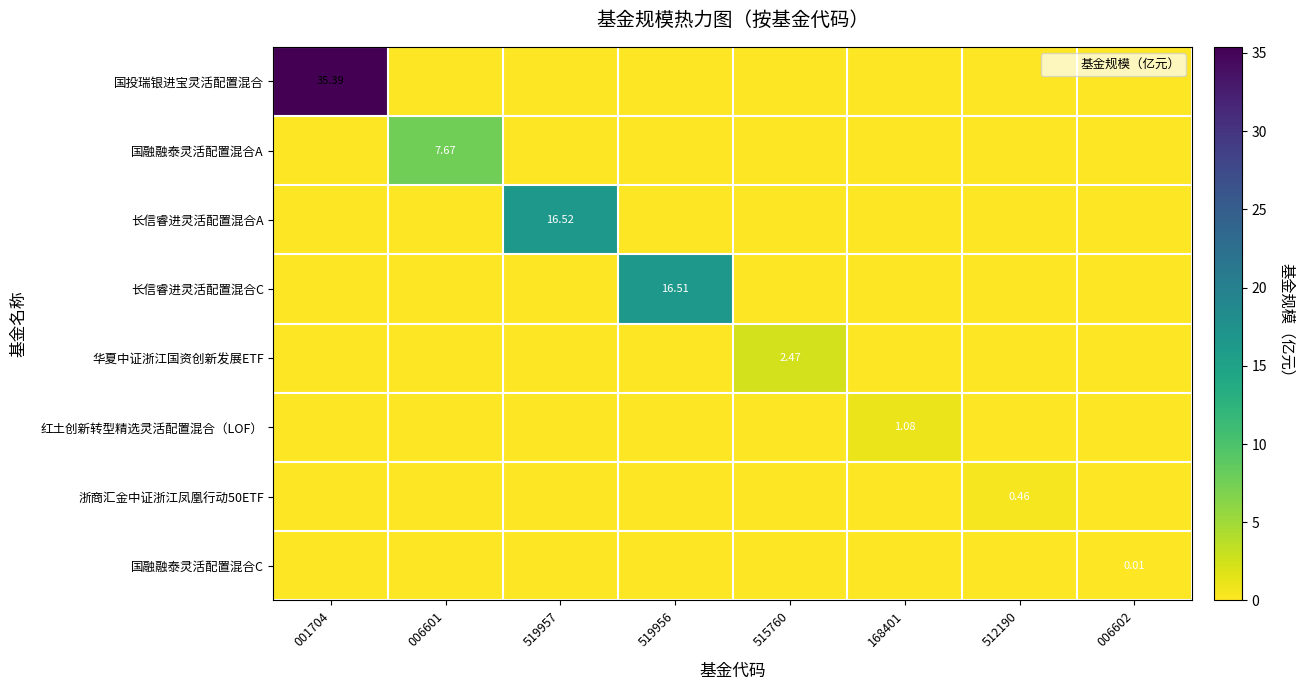

What is the total value across all series at 519957?

16.5